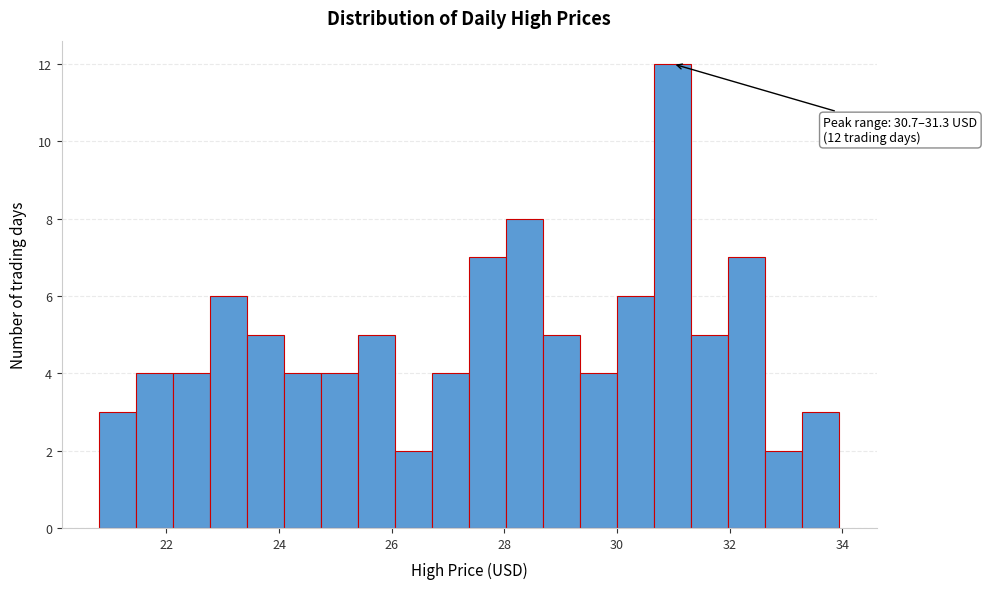

Around what value on the x-axis is the tallest bar? Give the approximate position of its centre, as read against the axis.

31.0